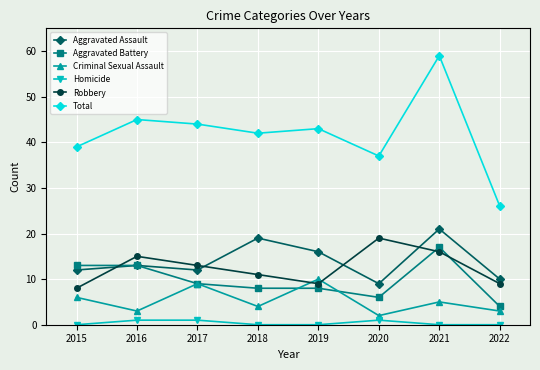

Is it true that Aggravated Assault equals 9 at 2020?

True